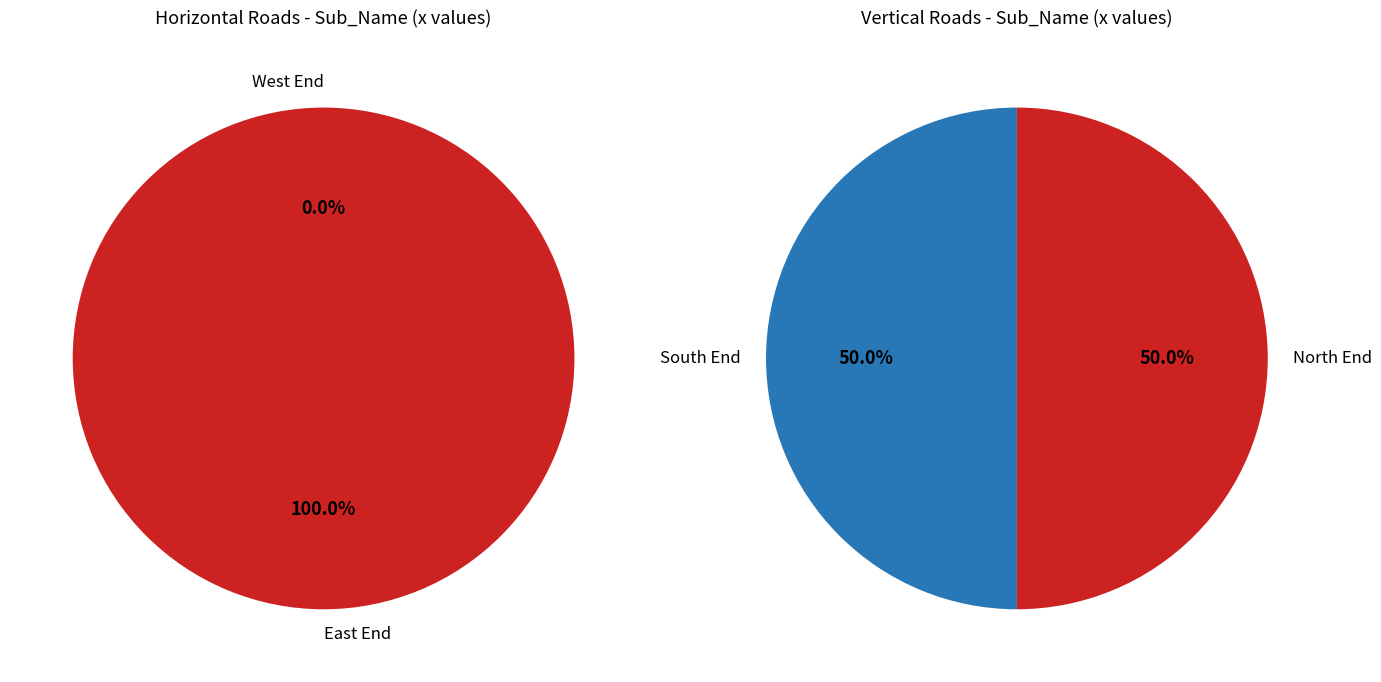

At 6, list the series in order from largest to smallest.

East End, South End, North End, West End